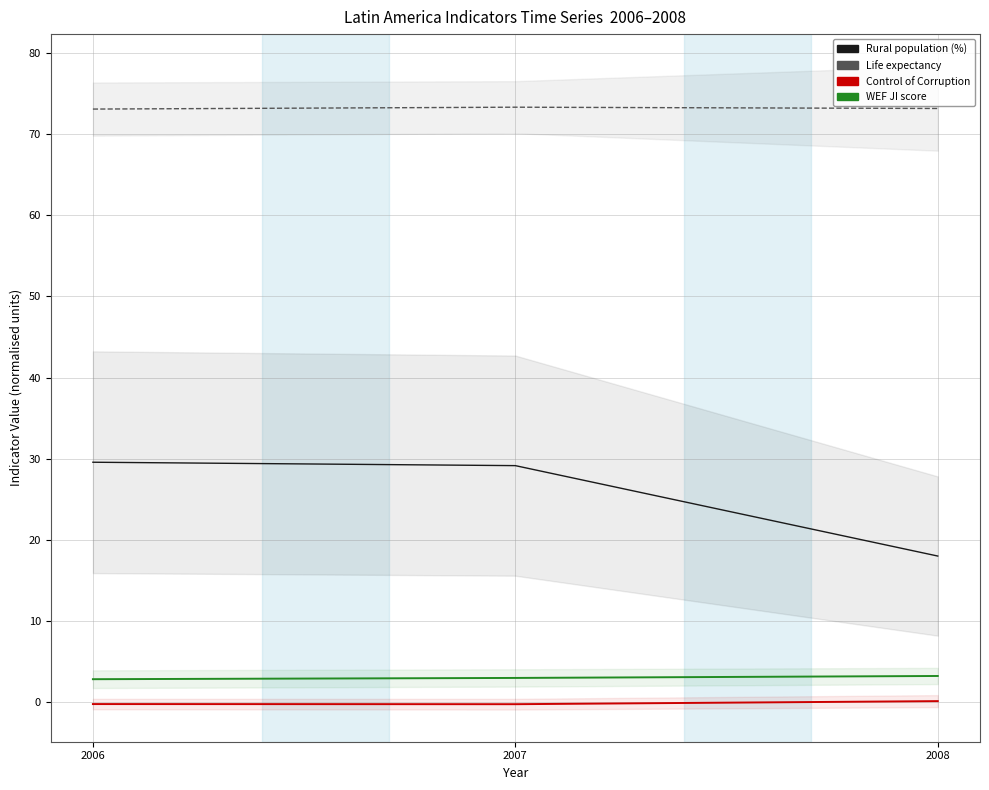

List the series in order of their peak value, highest first.

lifeexpectancy, ruralpop, wefji, CoC